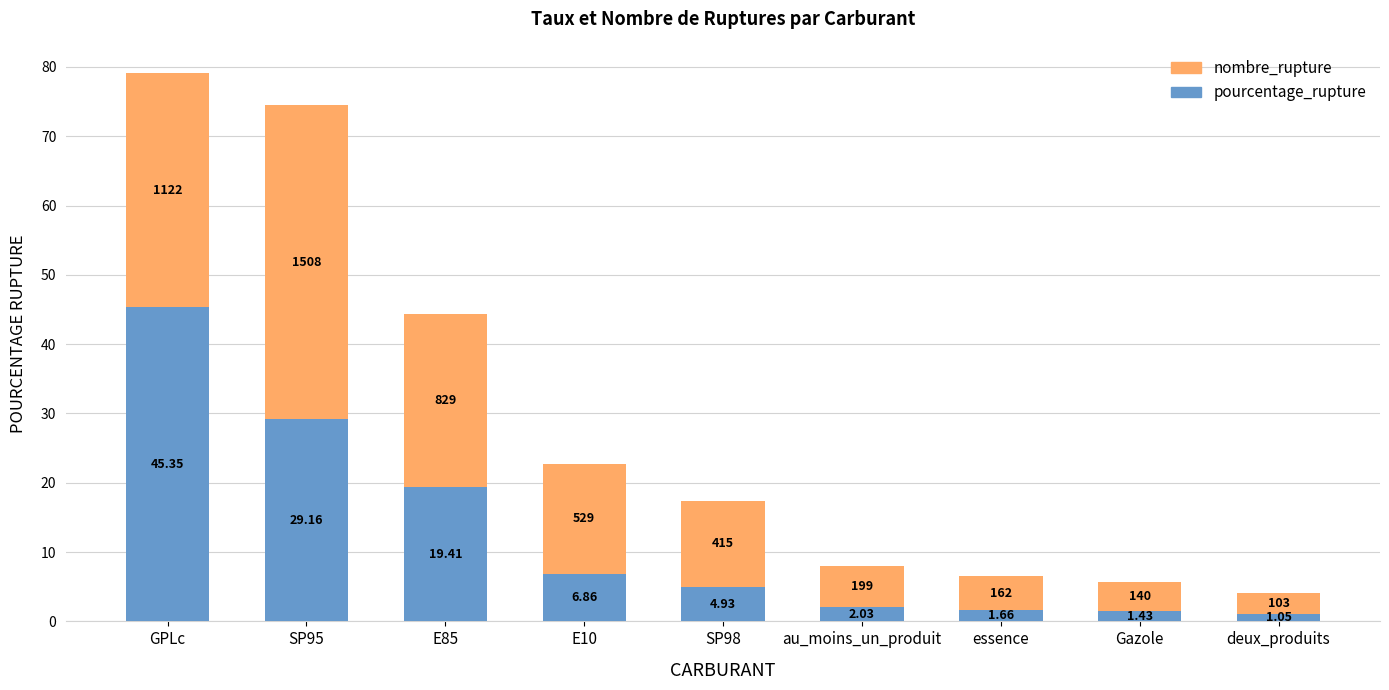

At which label does pourcentage_rupture first exceed 4?

GPLc